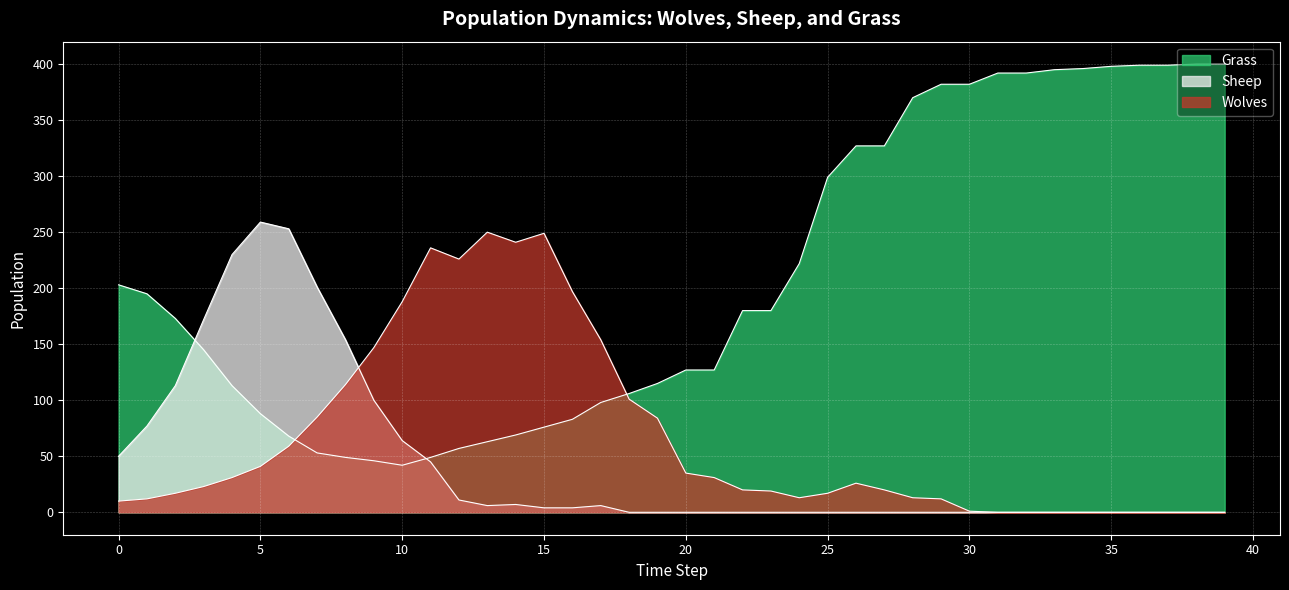

At which category is the sum across all series the highest?

38